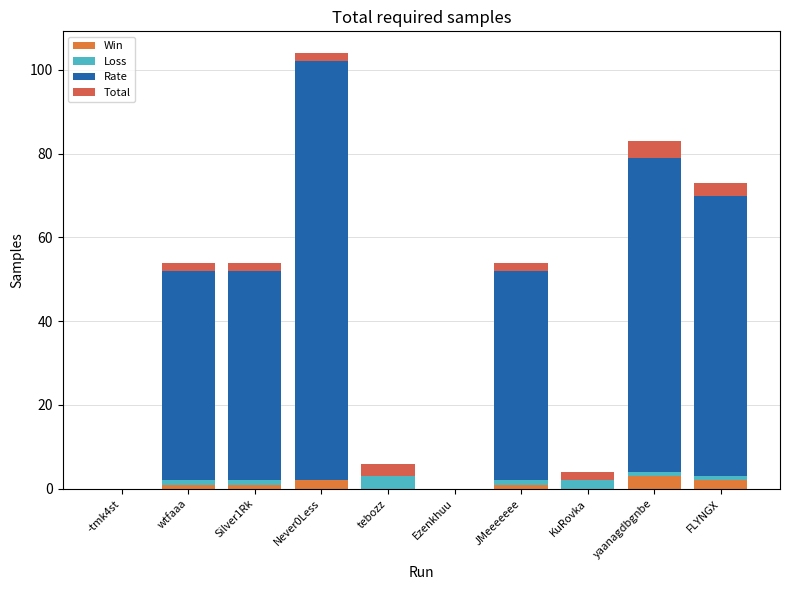

At which category is the sum across all series the highest?

Never0Less